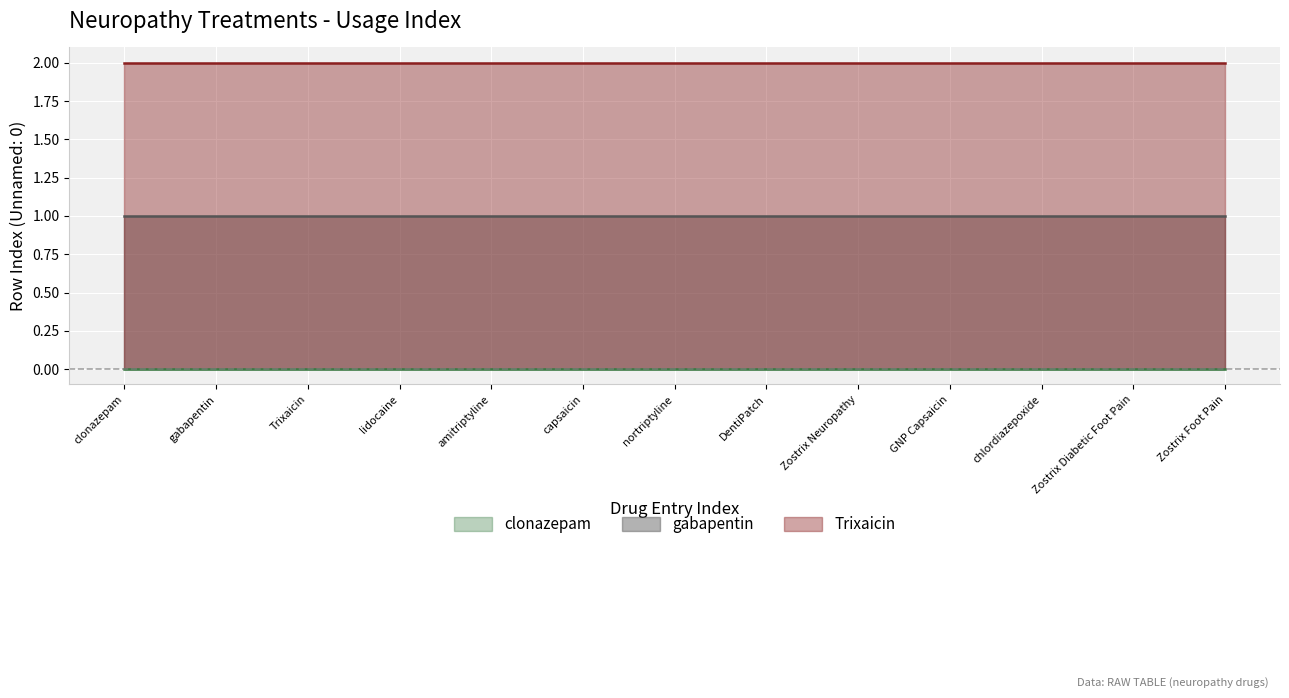

True or false: clonazepam and gabapentin cross at least once.

False